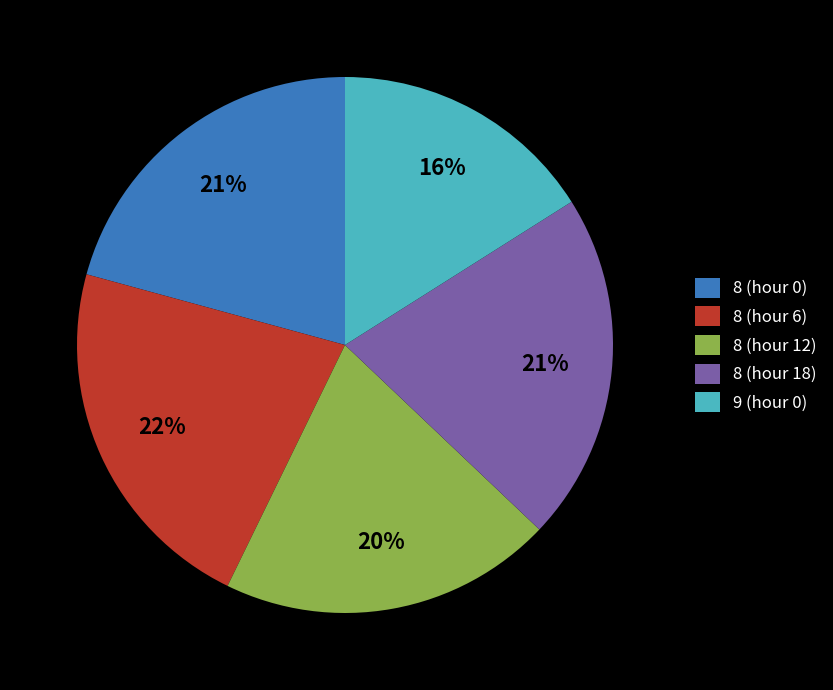

The 8 (hour 18) slice represents 21% of the pie. True or false?

True